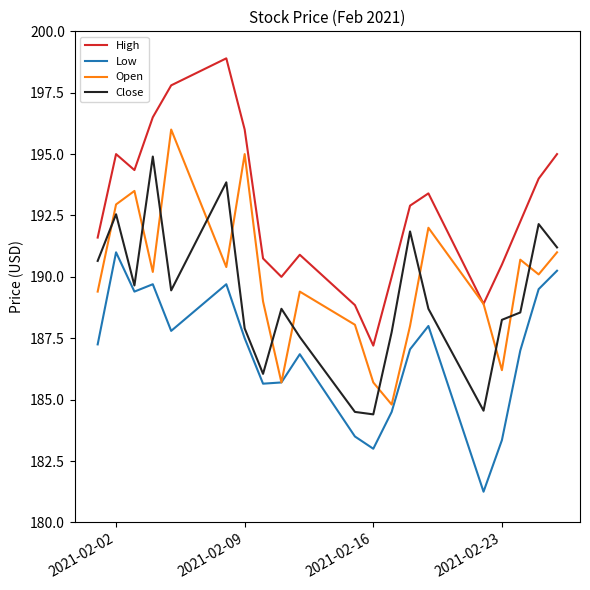

True or false: High and Close intersect in this chart.

False